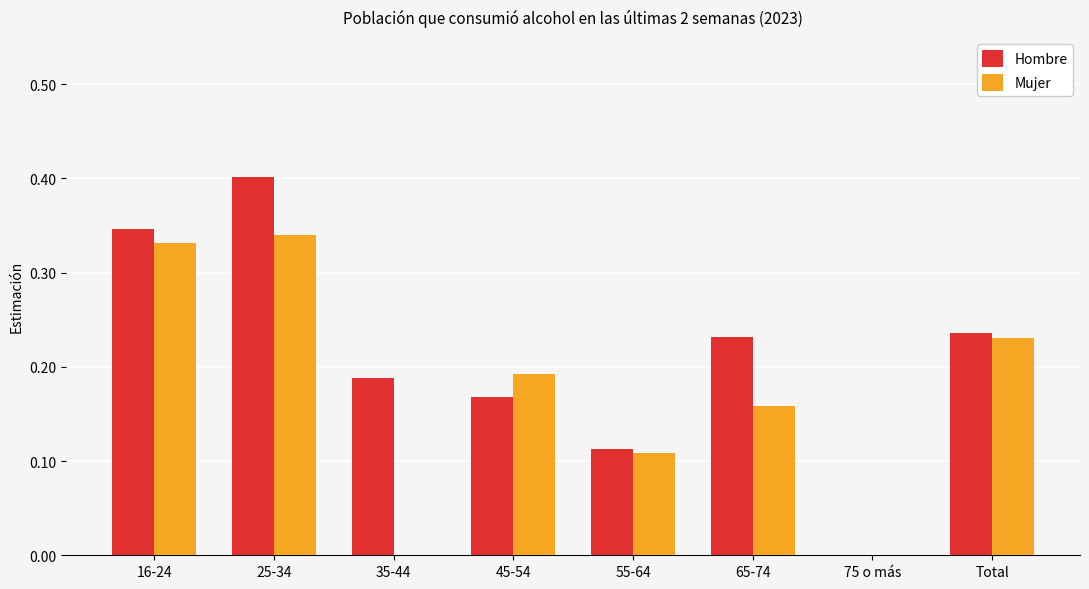

Is the value of Hombre at 55-64 greater than the value of Mujer at 16-24?

No